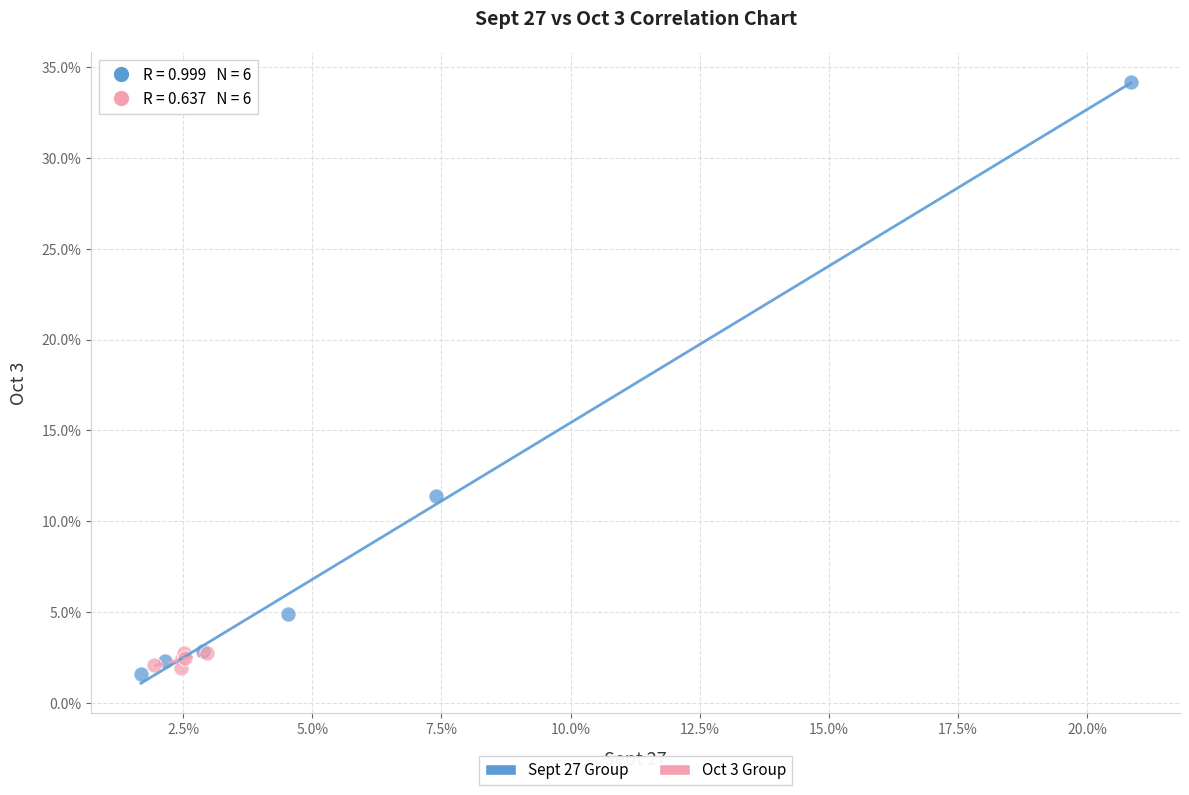

Which series contains the lowest Y value?

Sept 27 Group